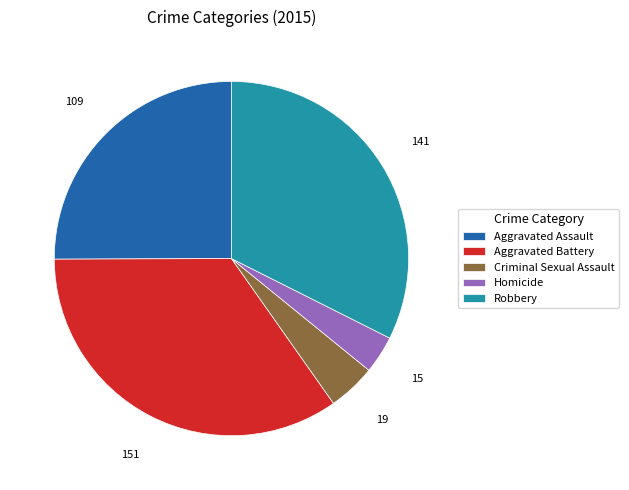

What is the largest slice in the pie chart?

Aggravated Battery